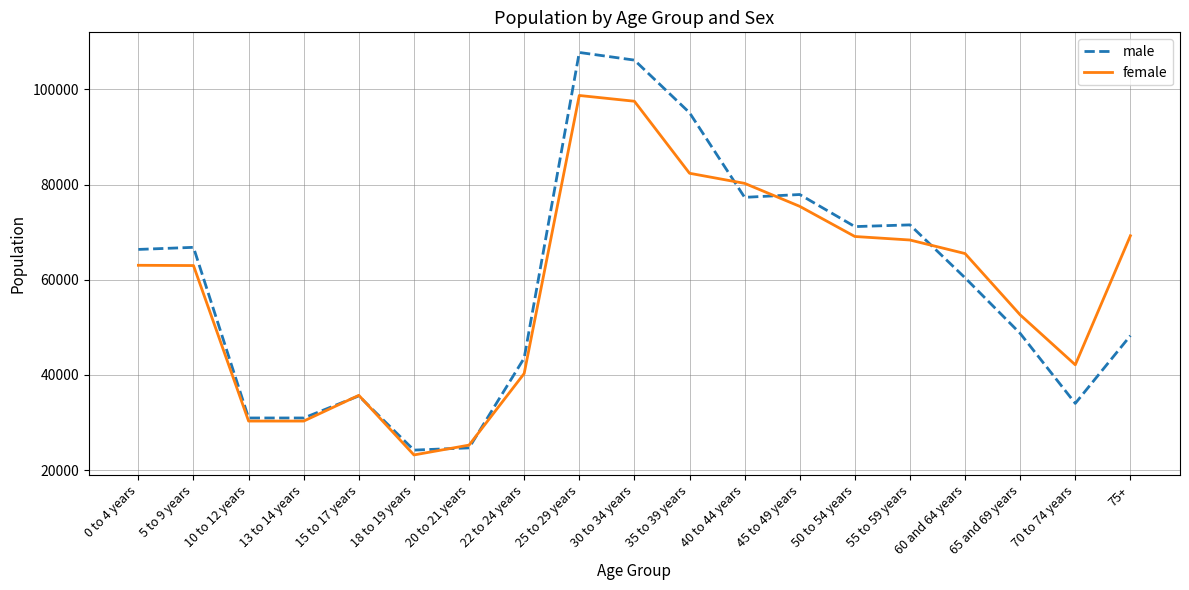

The value of female at 55 to 59 years is 68337. True or false?

True